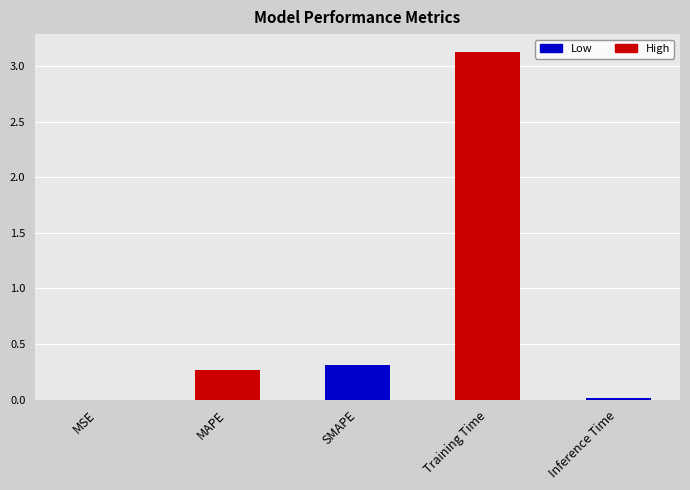

How many categories are shown in the chart?

5